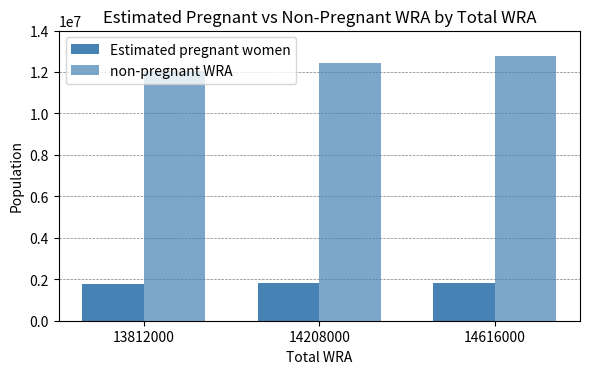

What is the difference between the maximum and minimum values in the Estimated pregnant women series?

54812.6